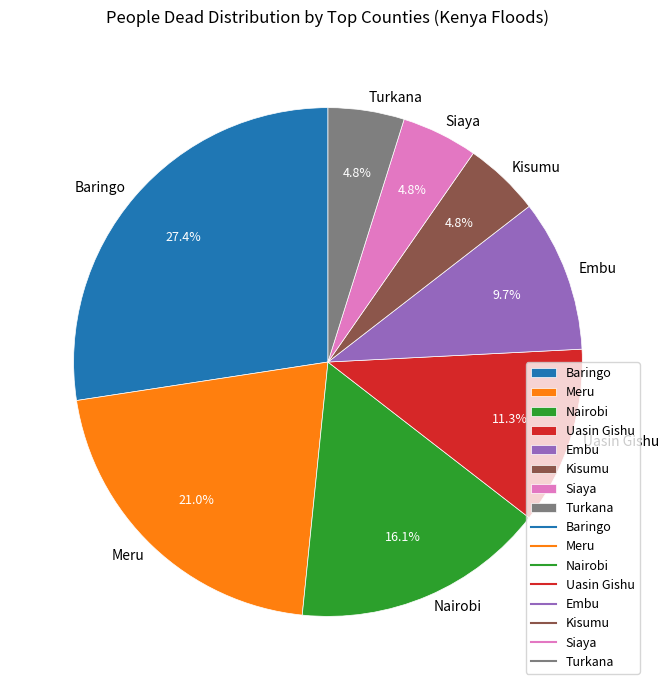

What portion of the pie excludes Meru?

79.0%